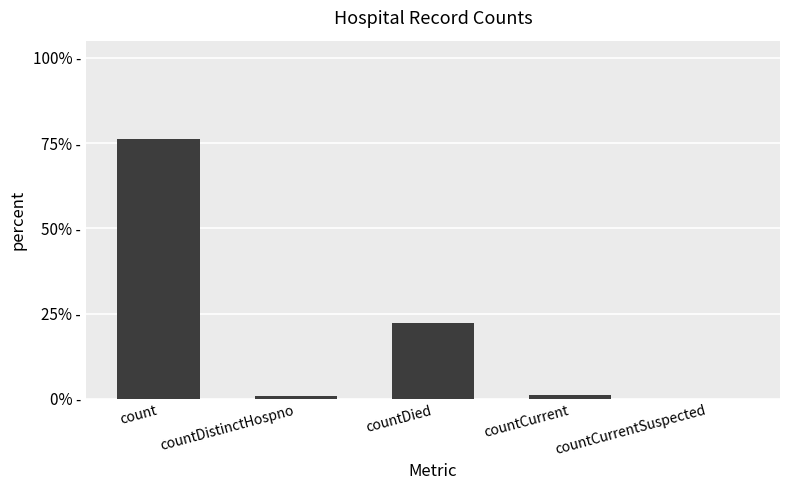

What is the sum of all values?

100.0